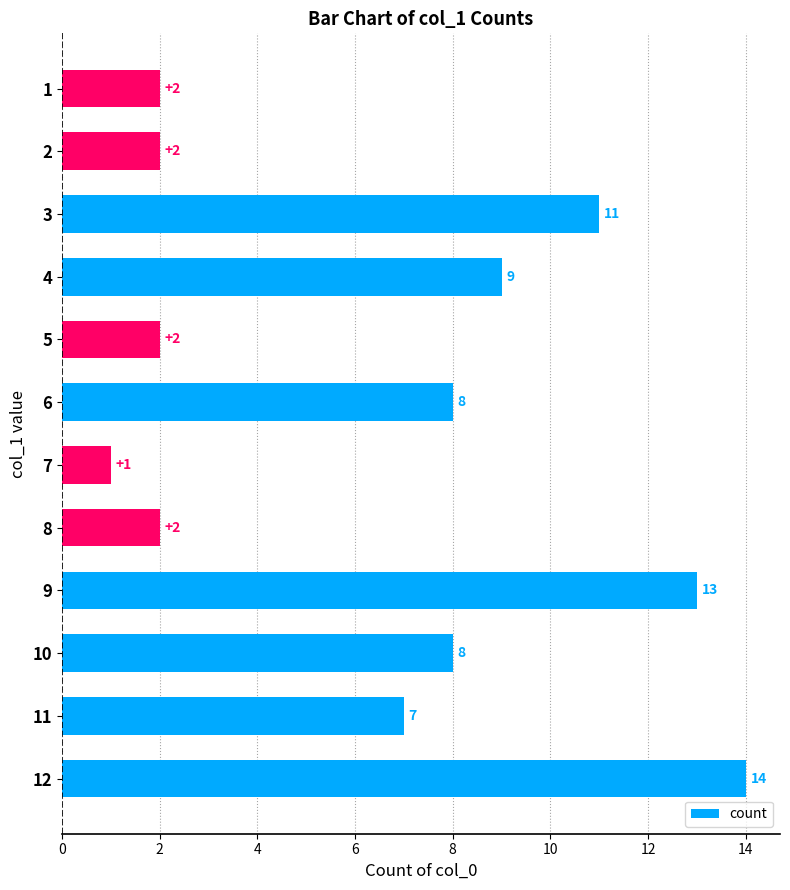

Which has a higher value, 10 or 8?

10